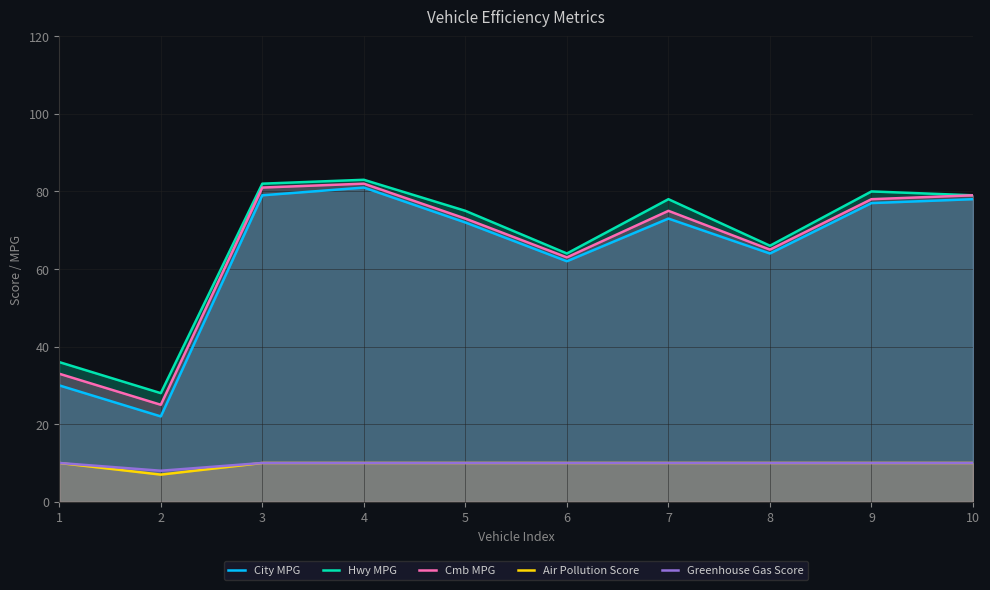

What is the sum of the Cmb MPG values at 4 and 1?

115